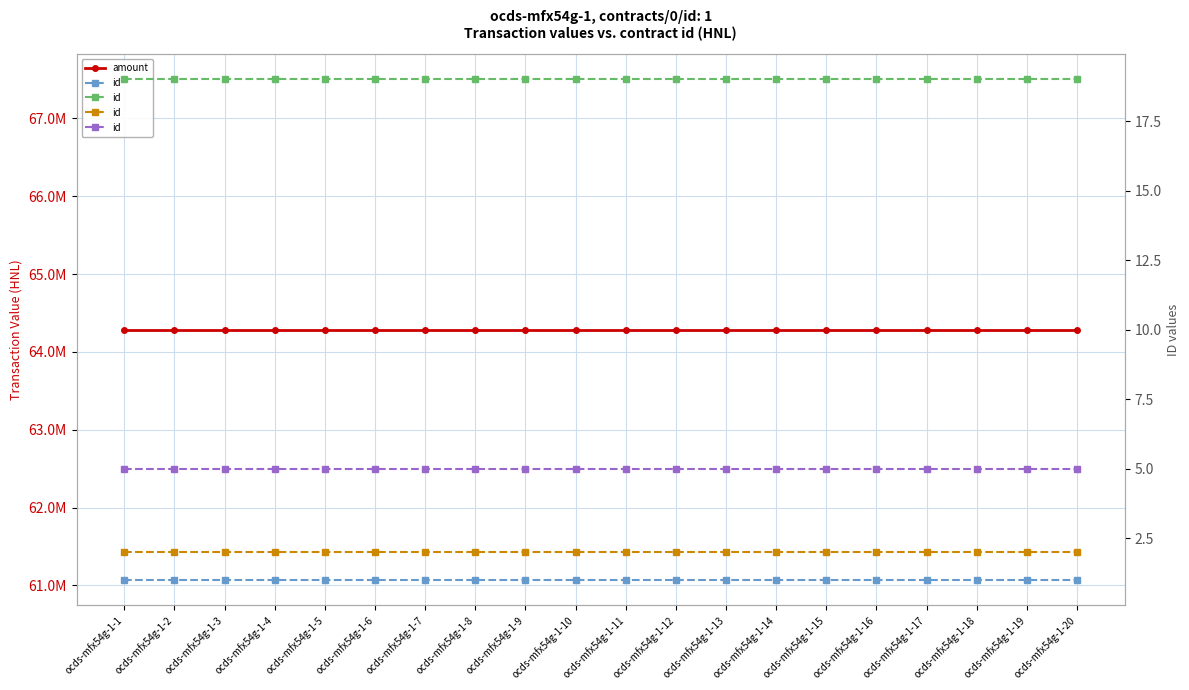

Which series has the widest spread of values?

contracts/0/implementation/transactions/0/value/amount